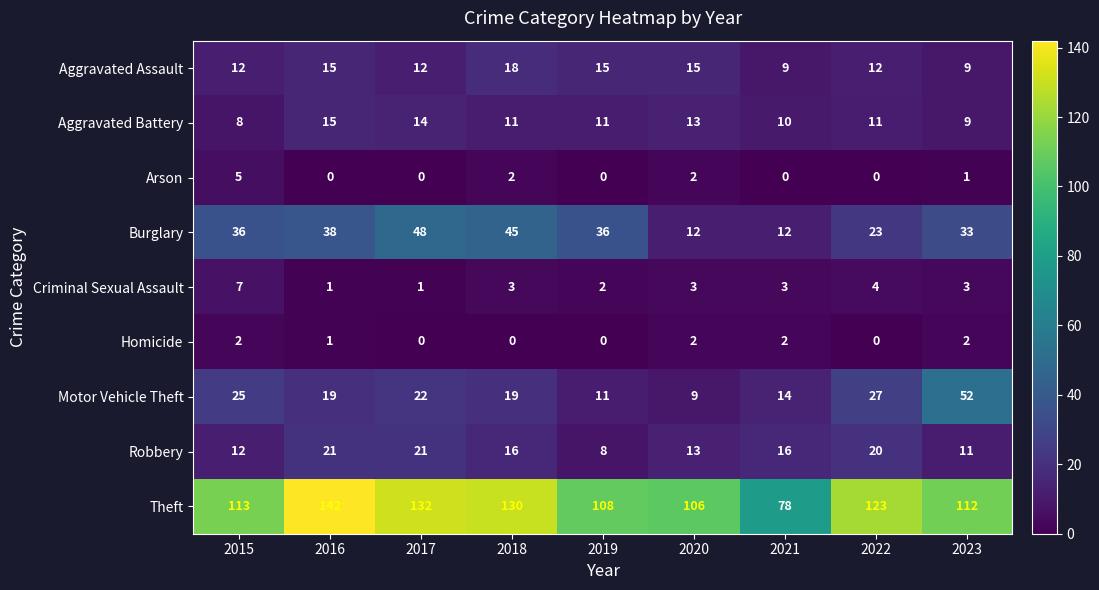

What is the lowest value of the Motor Vehicle Theft series?

9